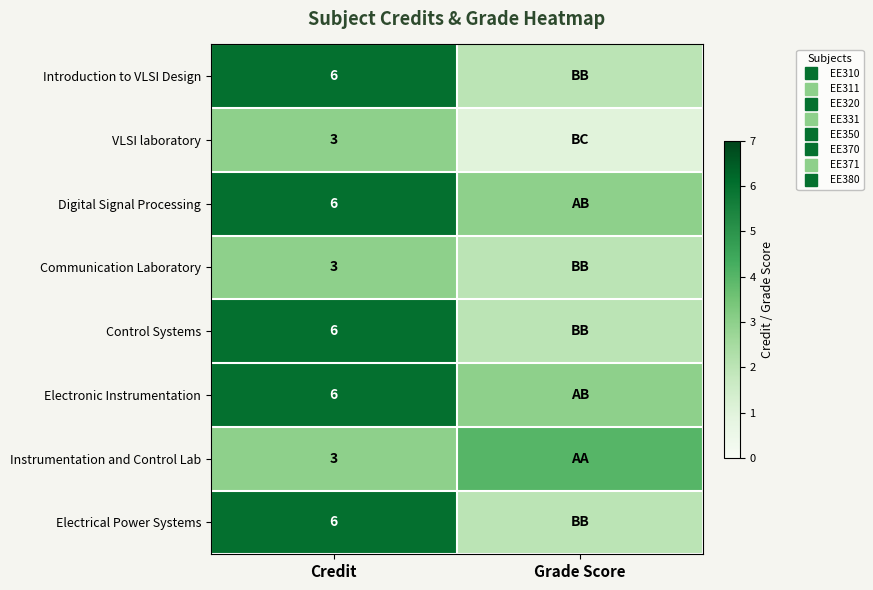

The value of VLSI laboratory at Credit is 3. True or false?

True